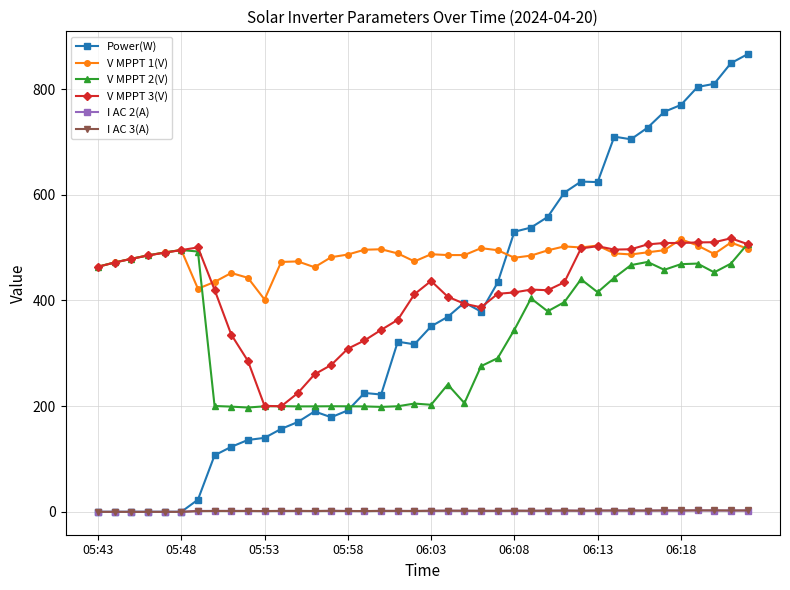

True or false: Power(W) has more than 0 interior local peaks.

True